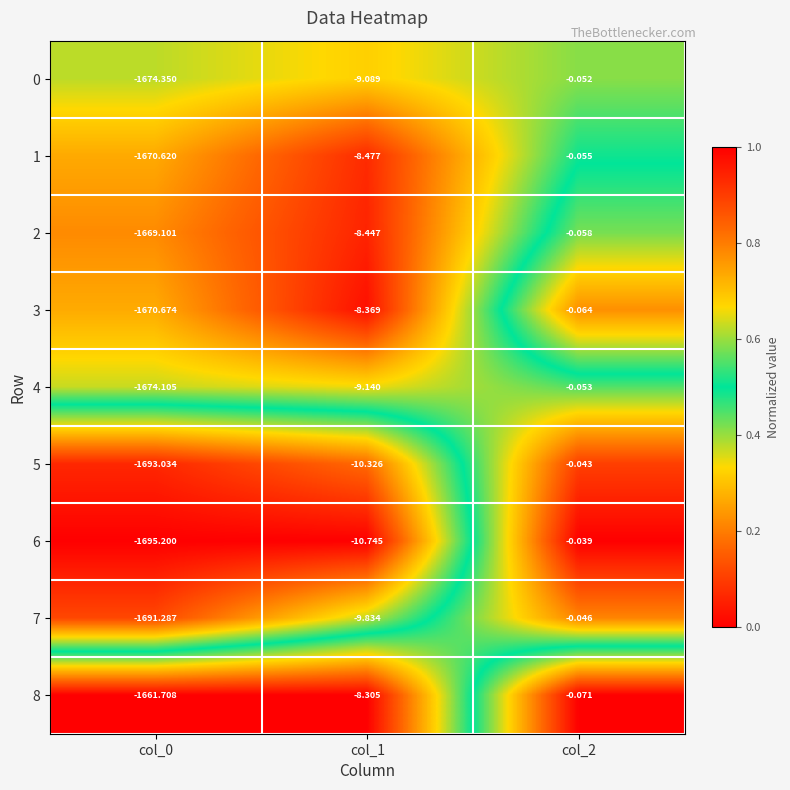

Is the value of 5 at col_0 greater than the value of 4 at col_2?

No